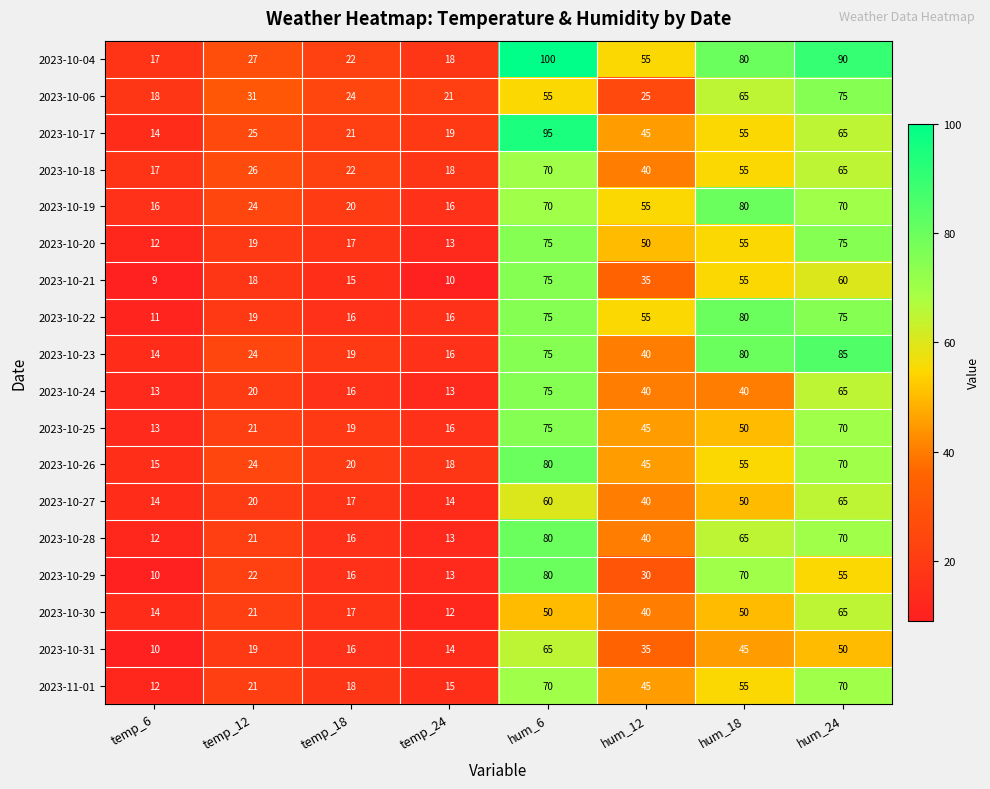

What is the difference between the highest and lowest values at temp_6?

9